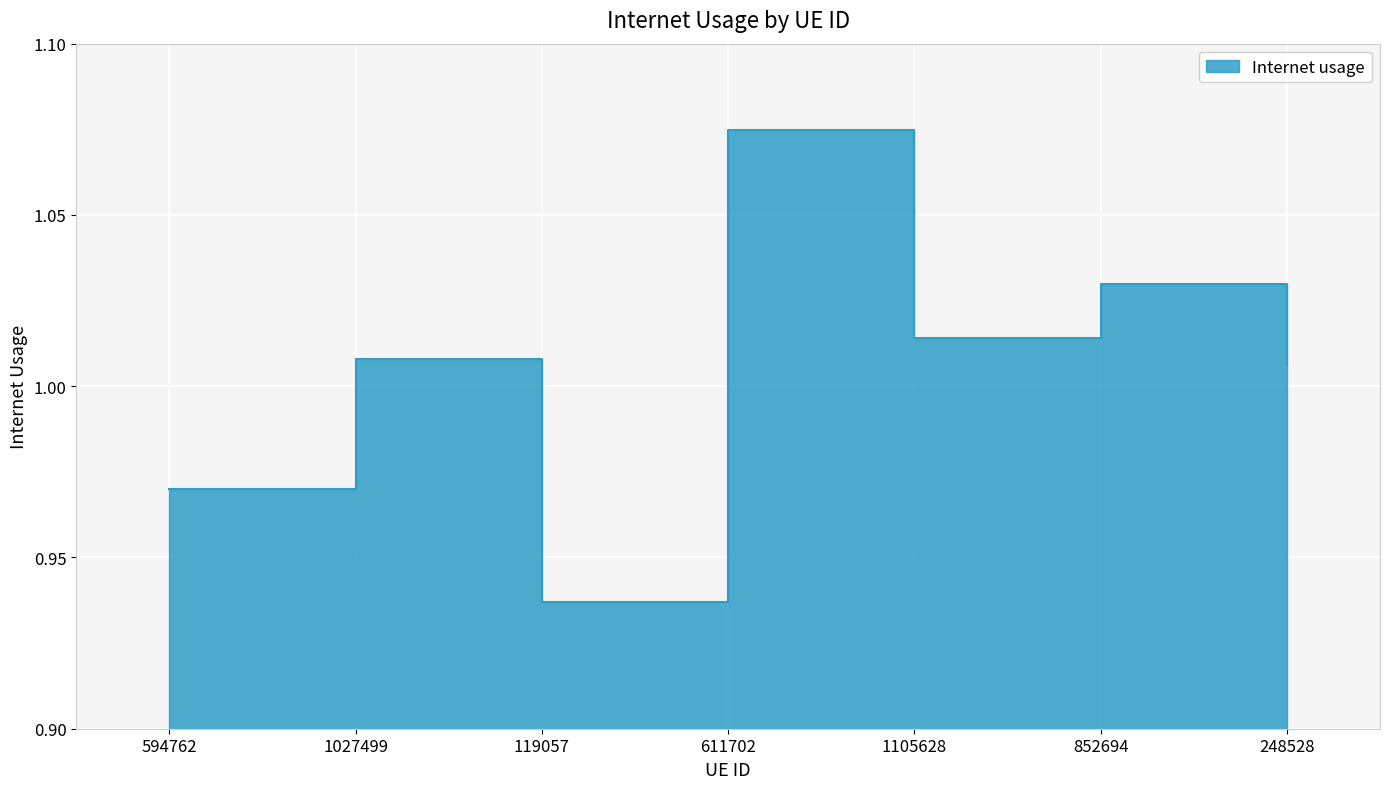

Which label corresponds to the largest value in the chart?

611702